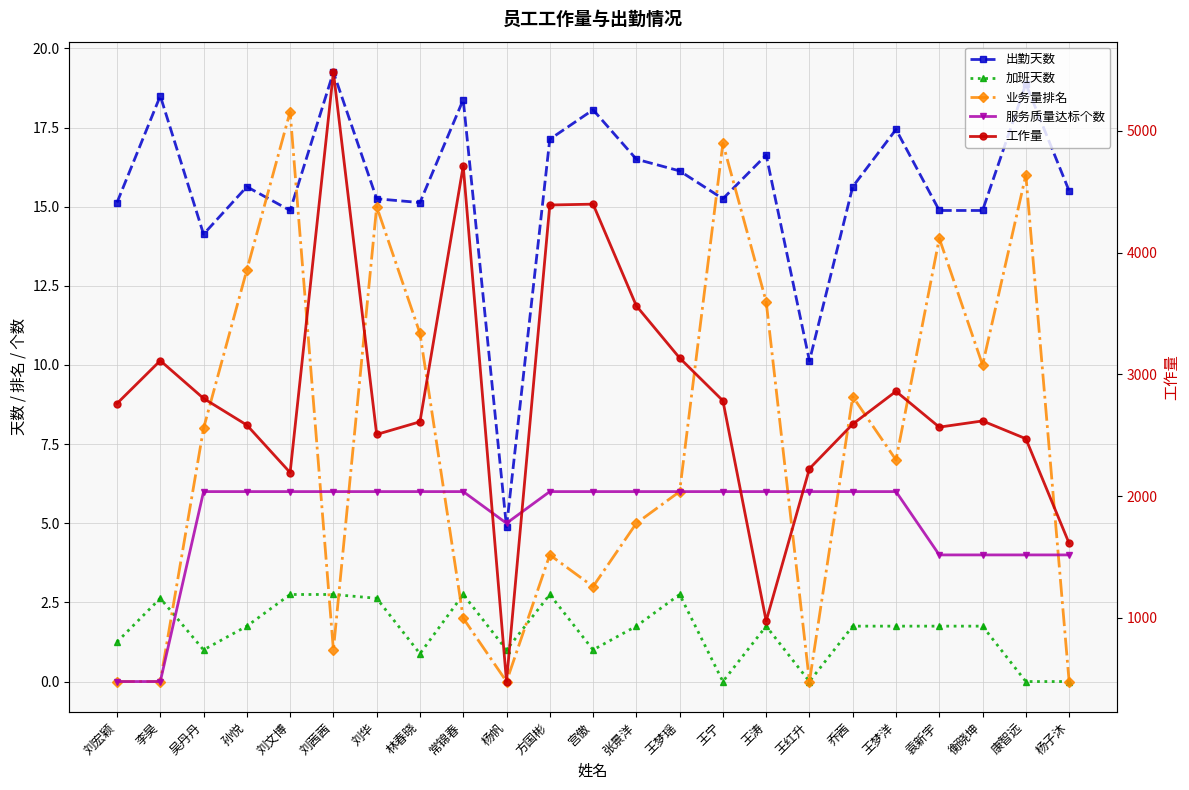

What is the difference between the maximum and minimum values in the 工作量 series?

5004.0